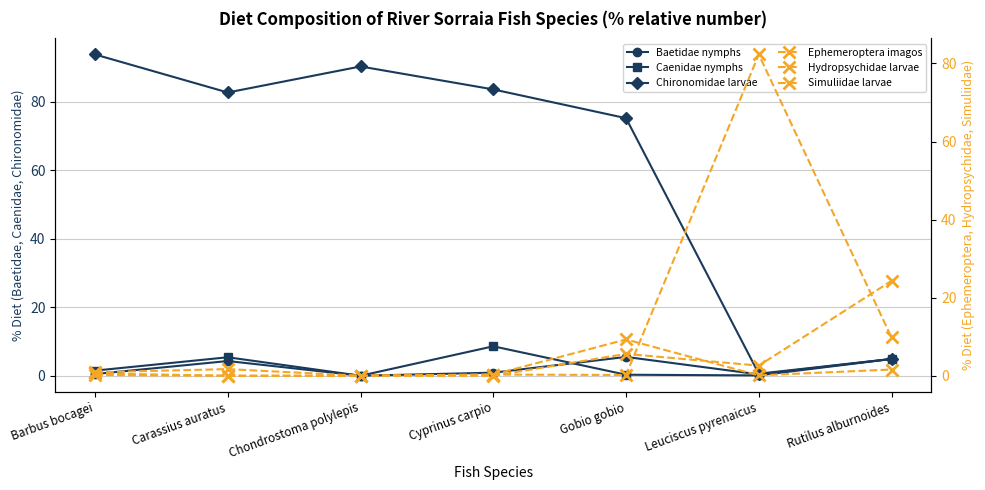

The value of Chironomidae larvae at Leuciscus pyrenaicus is 0.6. True or false?

True